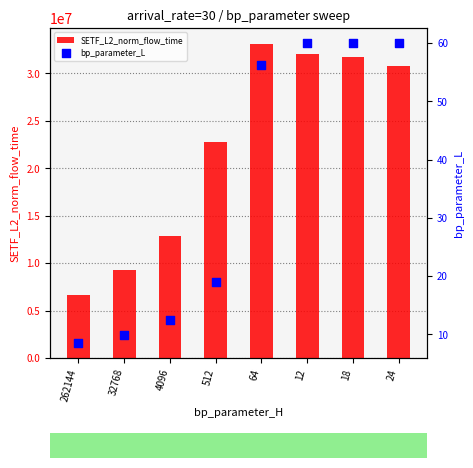

At how many categories does at least one series exceed 17025518?

5